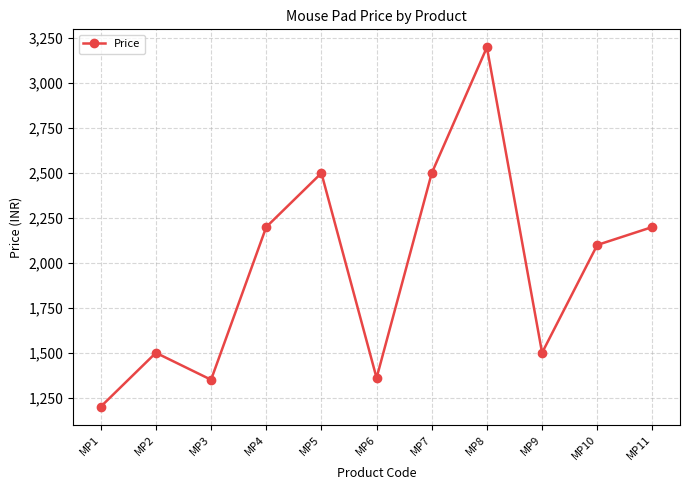

What value does the data have at MP9, to the nearest 100?

1500